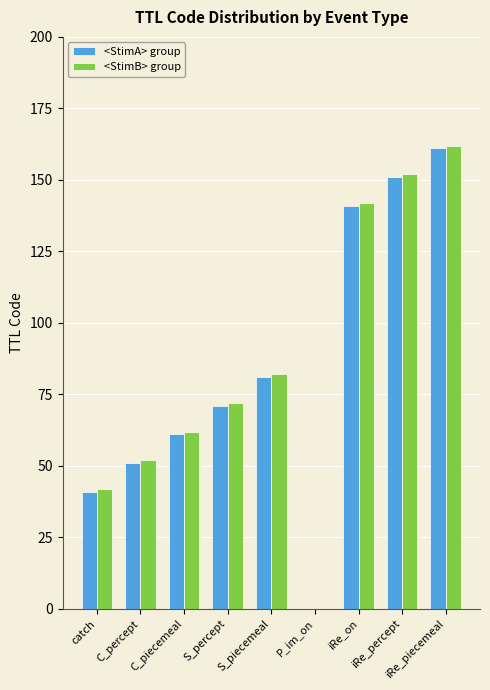

The <StimB> group series shows 82 at S_piecemeal. True or false?

True